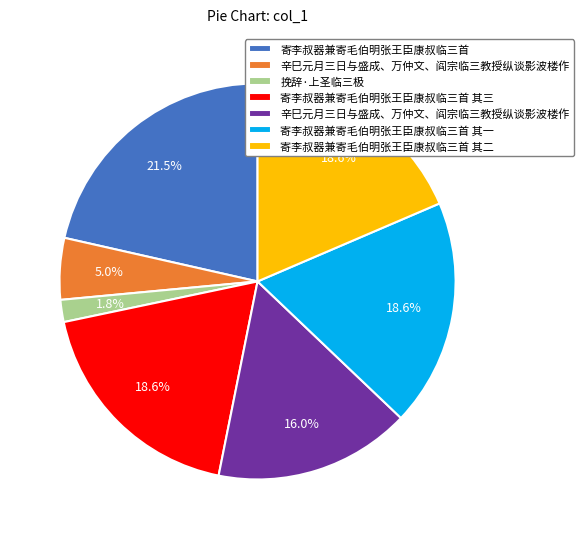

Is there a majority slice in this chart?

No